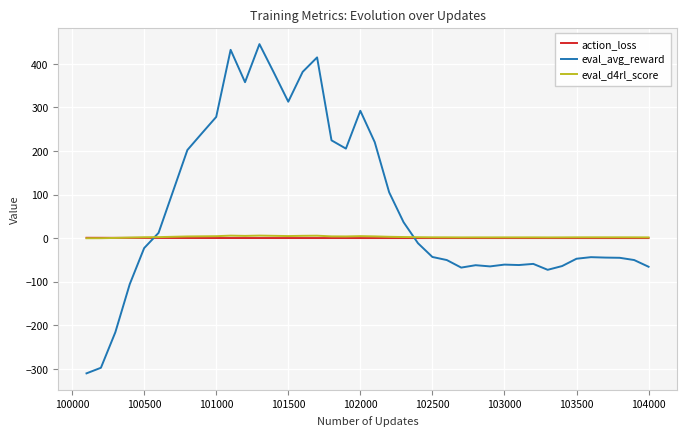

In eval_d4rl_score, how many points are lower than both neighbors (excluding endpoints)?

7